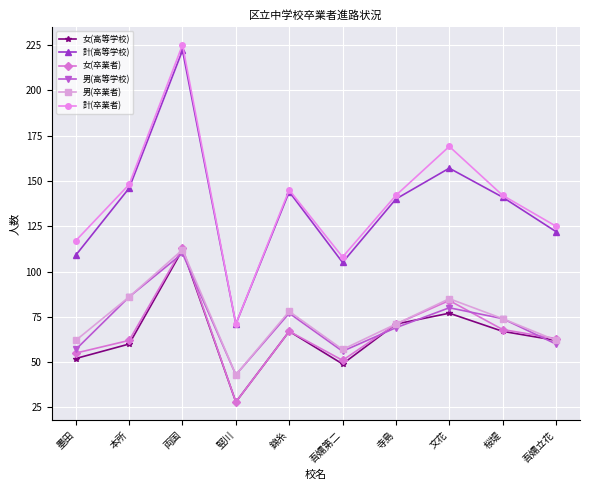

Reading right to left, list all the values displayed in this chart.

女(高等学校): 吾嬬立花=62	桜堤=67	文花=77	寺島=71	吾嬬第二=49	錦糸=67	竪川=28	両国=112	本所=60	墨田=52
計(高等学校): 吾嬬立花=122	桜堤=141	文花=157	寺島=140	吾嬬第二=105	錦糸=144	竪川=71	両国=222	本所=146	墨田=109
女(卒業者): 吾嬬立花=63	桜堤=68	文花=84	寺島=71	吾嬬第二=51	錦糸=67	竪川=28	両国=113	本所=62	墨田=55
男(高等学校): 吾嬬立花=60	桜堤=74	文花=80	寺島=69	吾嬬第二=56	錦糸=77	竪川=43	両国=110	本所=86	墨田=57
男(卒業者): 吾嬬立花=62	桜堤=74	文花=85	寺島=71	吾嬬第二=57	錦糸=78	竪川=43	両国=112	本所=86	墨田=62
計(卒業者): 吾嬬立花=125	桜堤=142	文花=169	寺島=142	吾嬬第二=108	錦糸=145	竪川=71	両国=225	本所=148	墨田=117